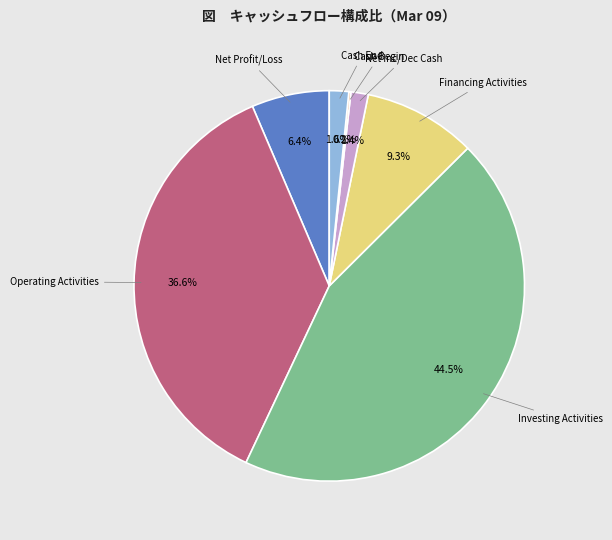

Combined, what portion of the pie is Net Inc/Dec Cash and Investing Activities?

45.9%